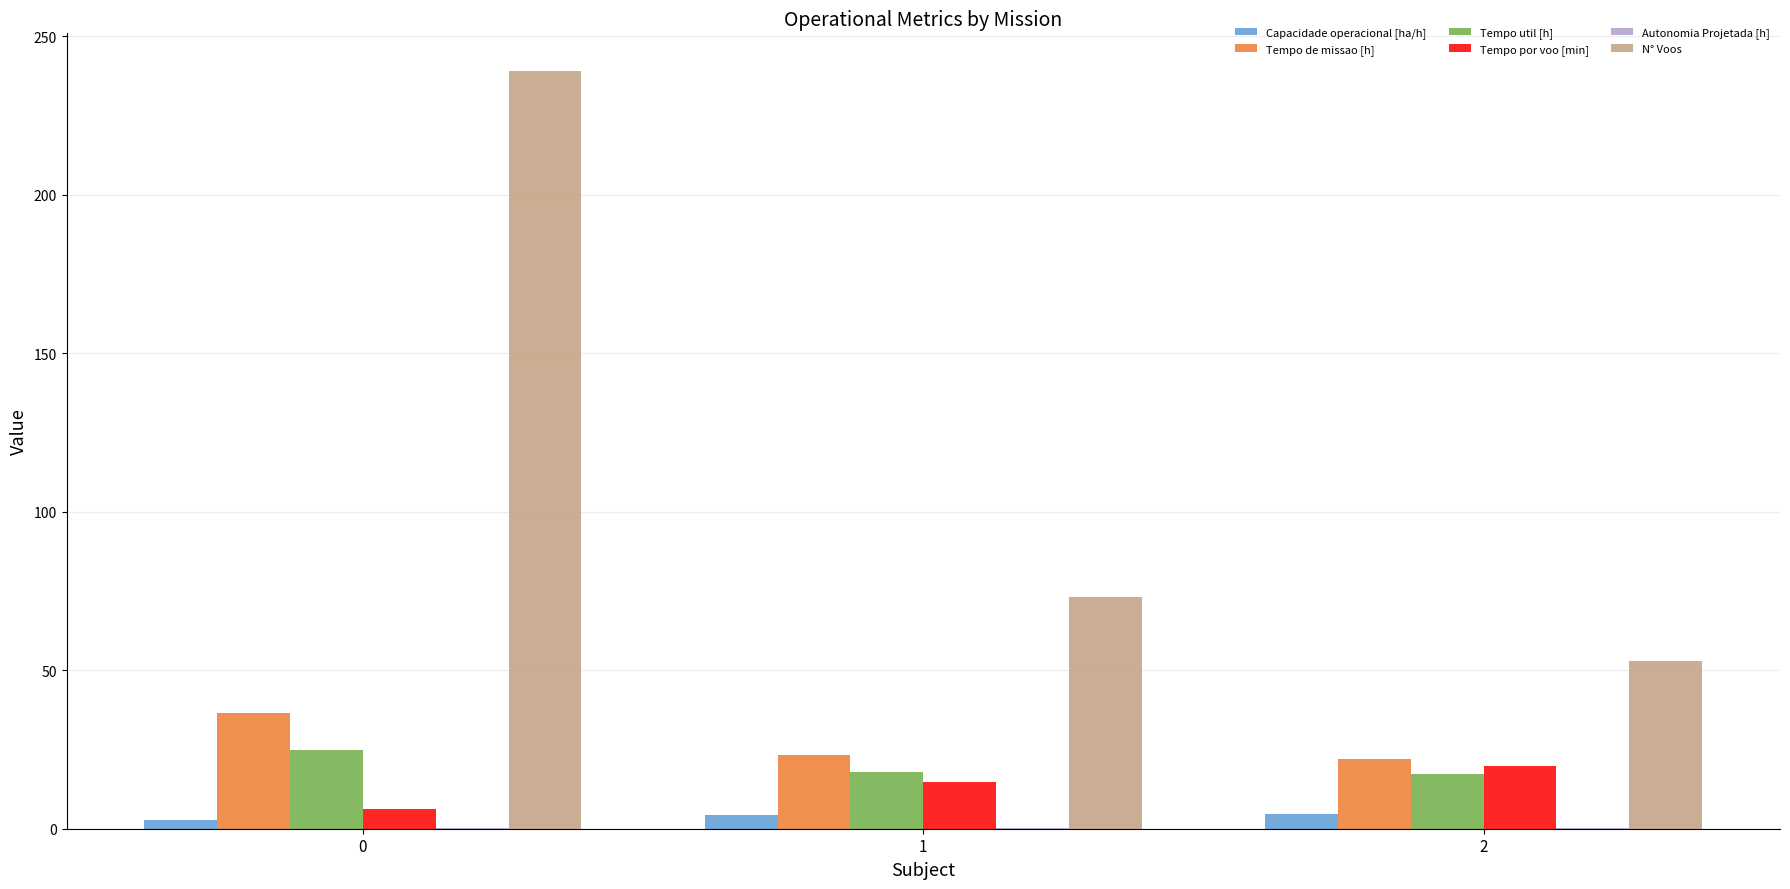

What is the maximum value for N° Voos?

239.0